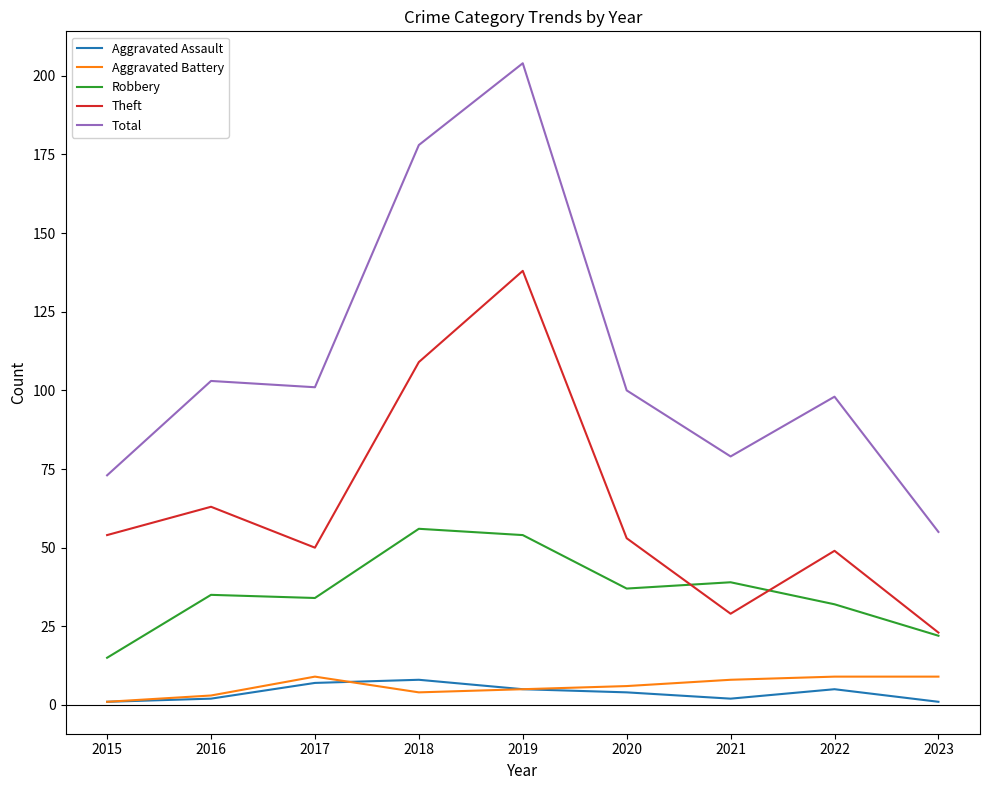

What is the total value across all series at 2019?

406